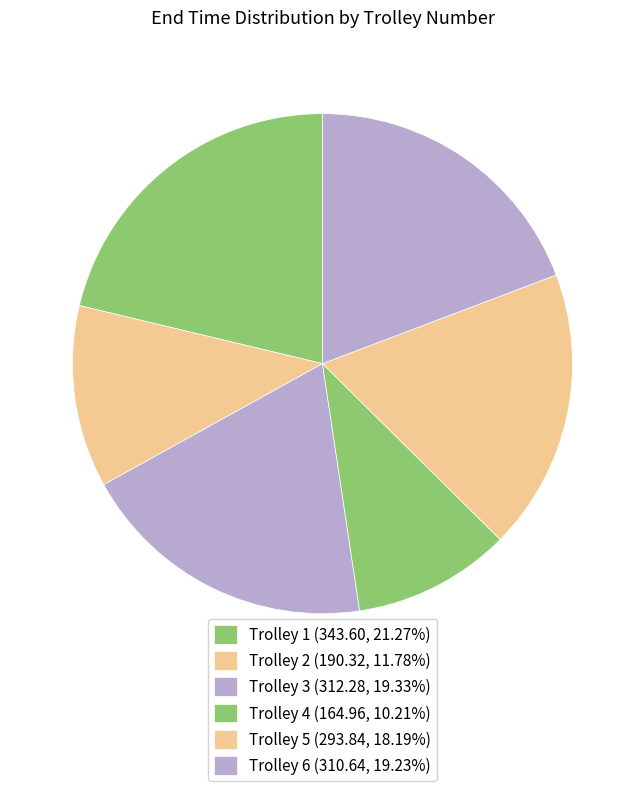

How many segments does this pie chart have?

6